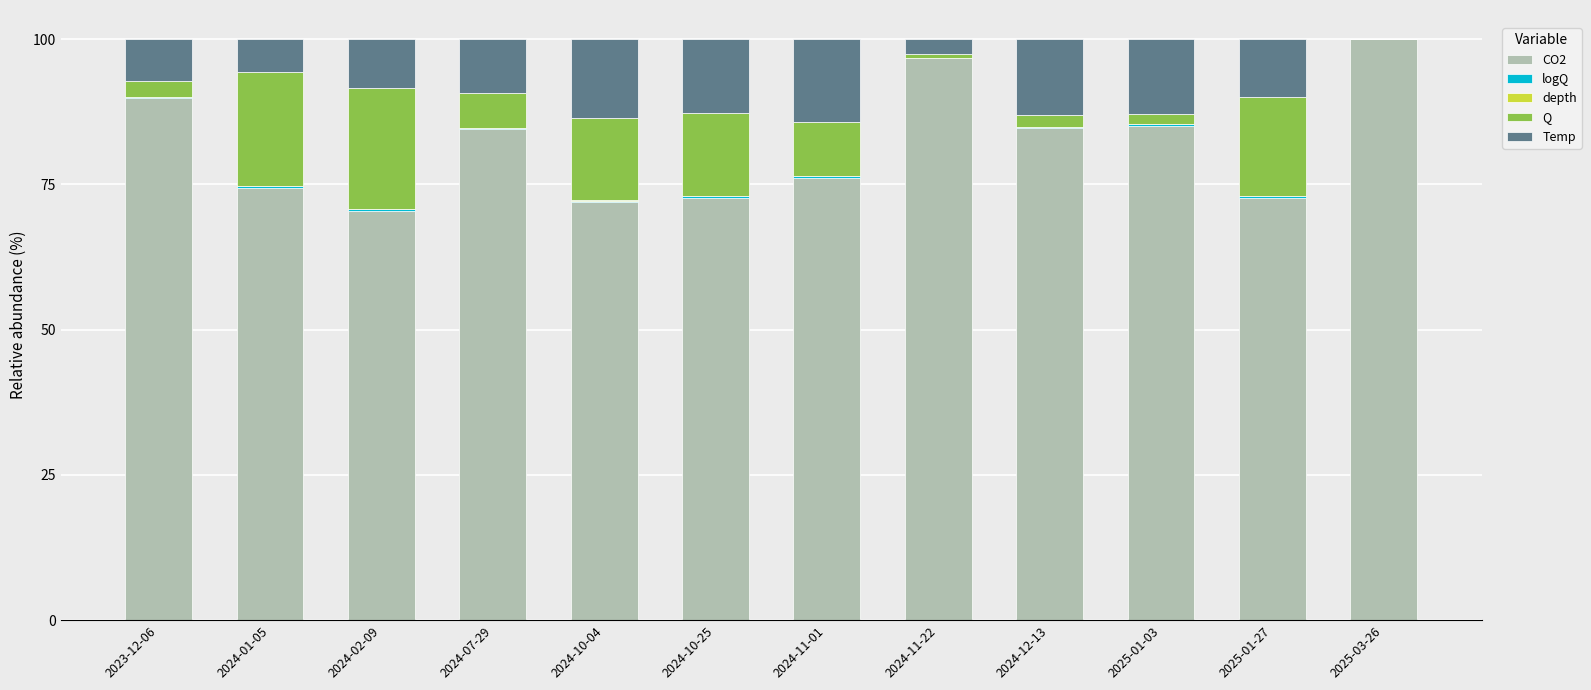

Is it true that CO2 equals 157.5 at 2024-11-22?

False